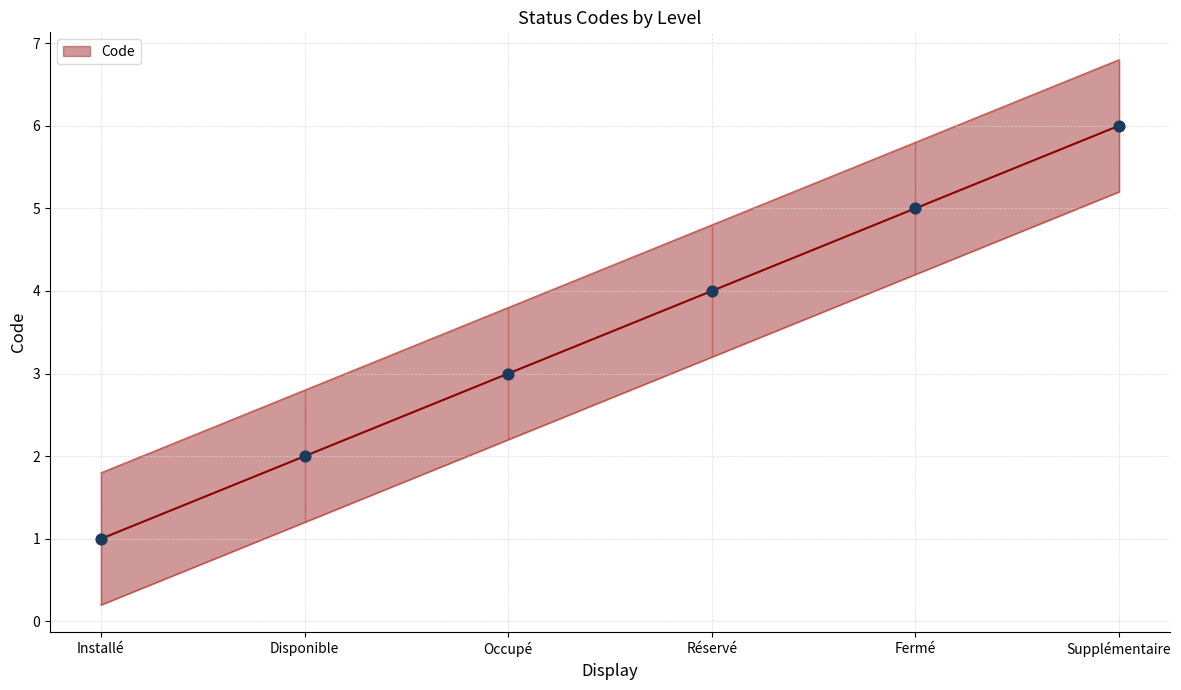

Which has a higher value, Disponible or Fermé?

Fermé